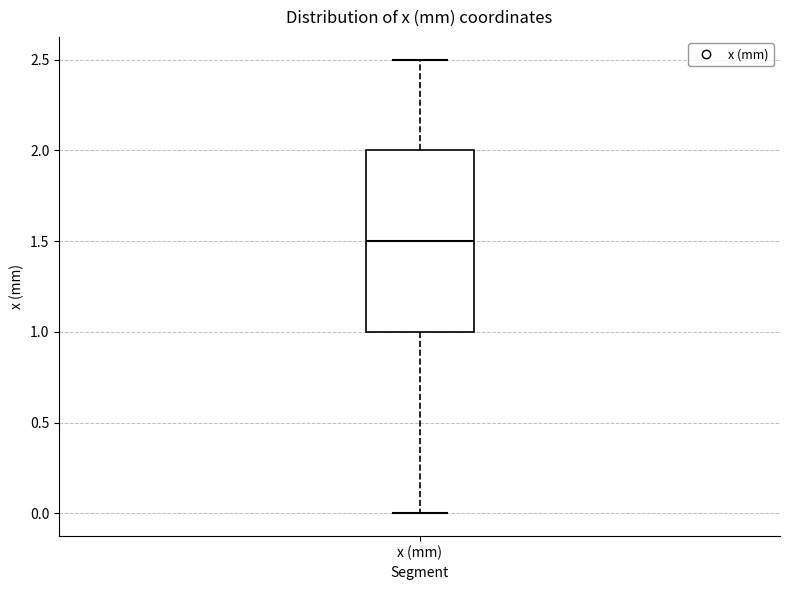

Read this box plot against the y-axis: the position of the median line, the range covered by the box, and the ends of both whiskers. The values are not printed on the chart, so give them approximately, as read against the axis.

median 1.5, box 1.0 to 2.0, whiskers 0.0 to 2.5